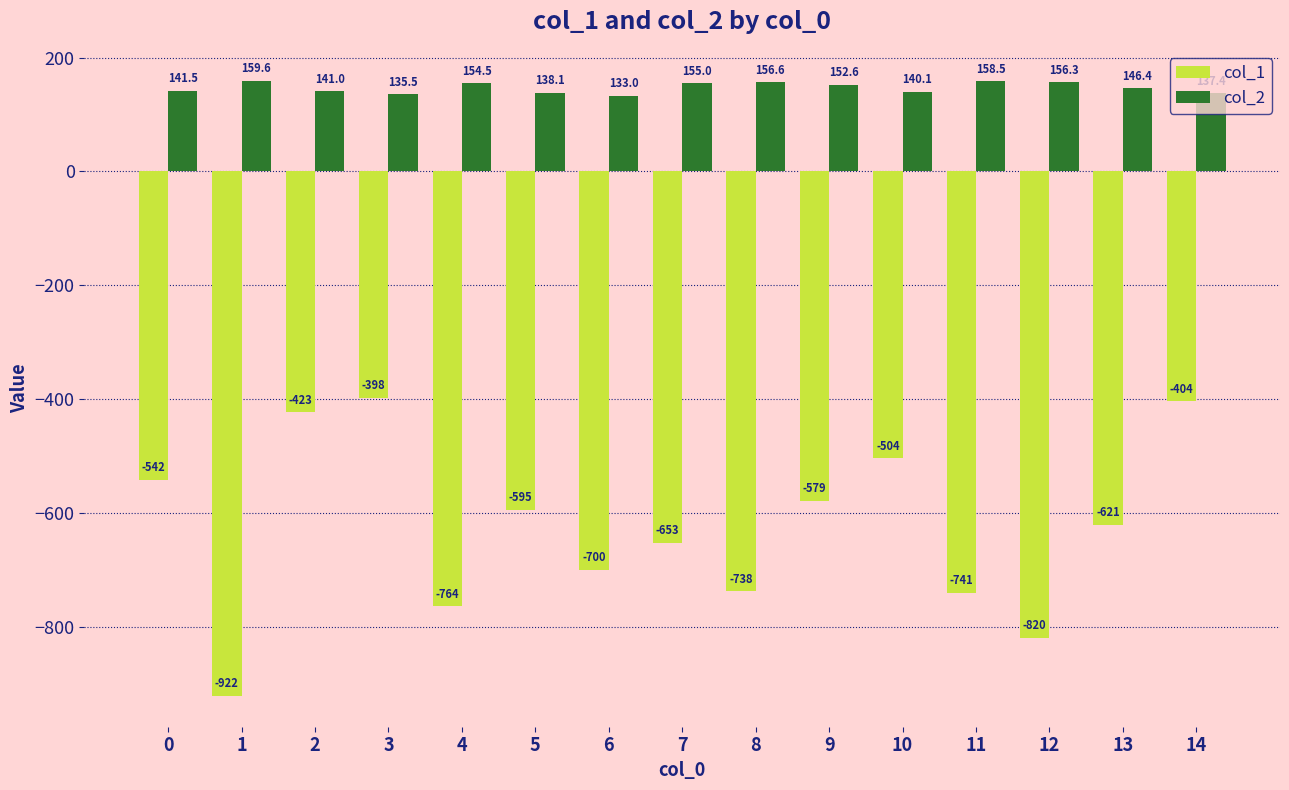

Are the bars grouped side by side (vs. stacked)?

Yes